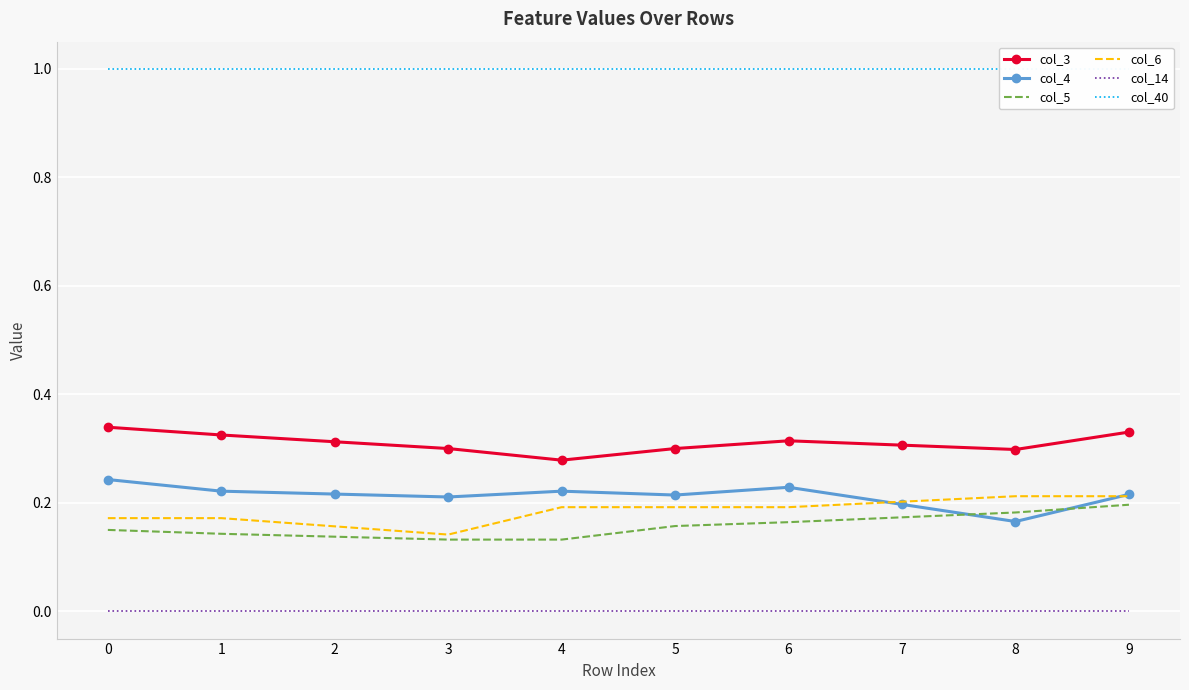

Reading right to left, list all the values displayed in this chart.

col_3: 0.3	0.3	0.3	0.3	0.3	0.3	0.3	0.3	0.3	0.3
col_4: 0.2	0.2	0.2	0.2	0.2	0.2	0.2	0.2	0.2	0.2
col_5: 0.2	0.2	0.2	0.2	0.2	0.1	0.1	0.1	0.1	0.1
col_6: 0.2	0.2	0.2	0.2	0.2	0.2	0.1	0.2	0.2	0.2
col_14: -0.0	-0.0	-0.0	-0.0	-0.0	-0.0	-0.0	-0.0	-0.0	-0.0
col_40: 1.0	1.0	1.0	1.0	1.0	1.0	1.0	1.0	1.0	1.0